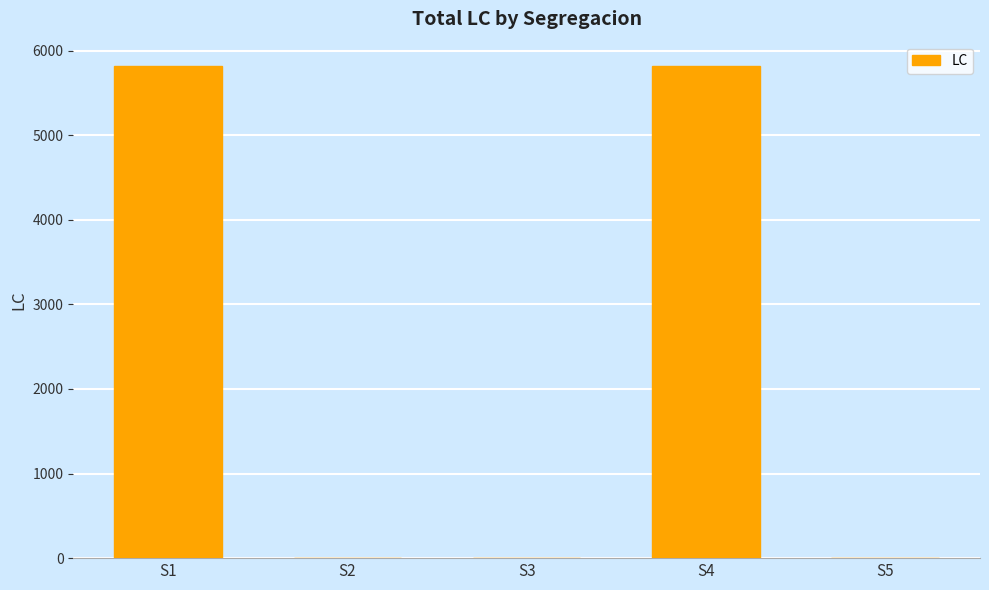

What is the maximum value shown in the chart?

5814